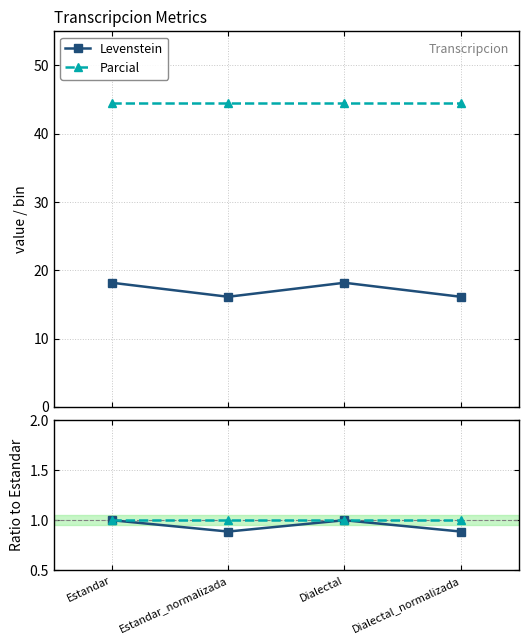

Which series has the largest total across all categories?

Parcial